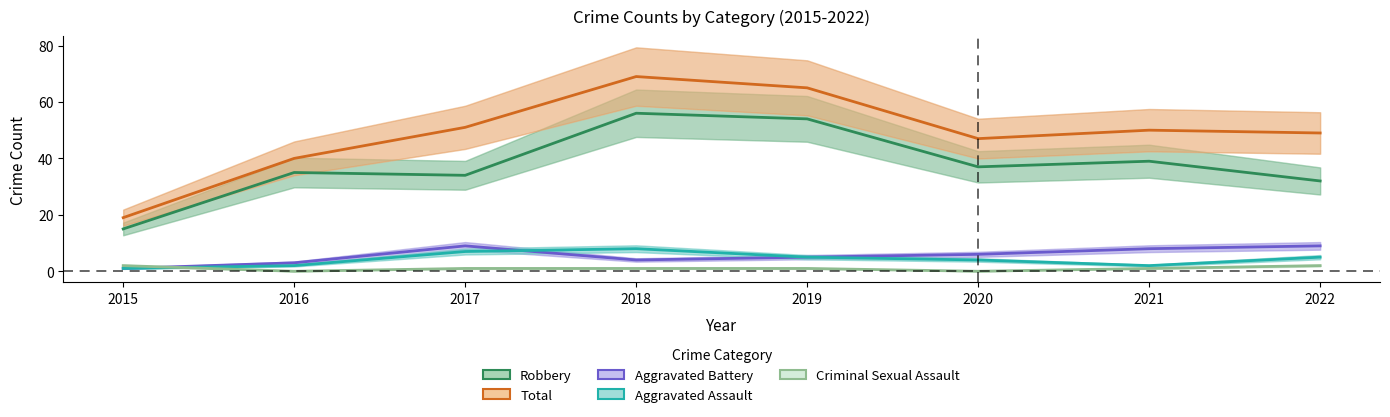

Rank the series by their maximum value, from highest to lowest.

Total, Robbery, Aggravated Battery, Aggravated Assault, Criminal Sexual Assault